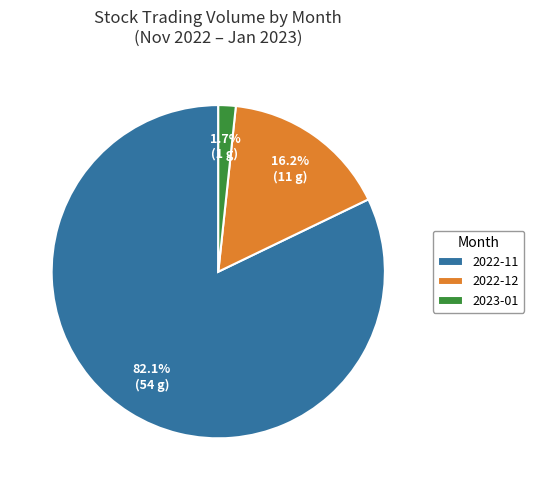

What is the majority slice?

2022-11